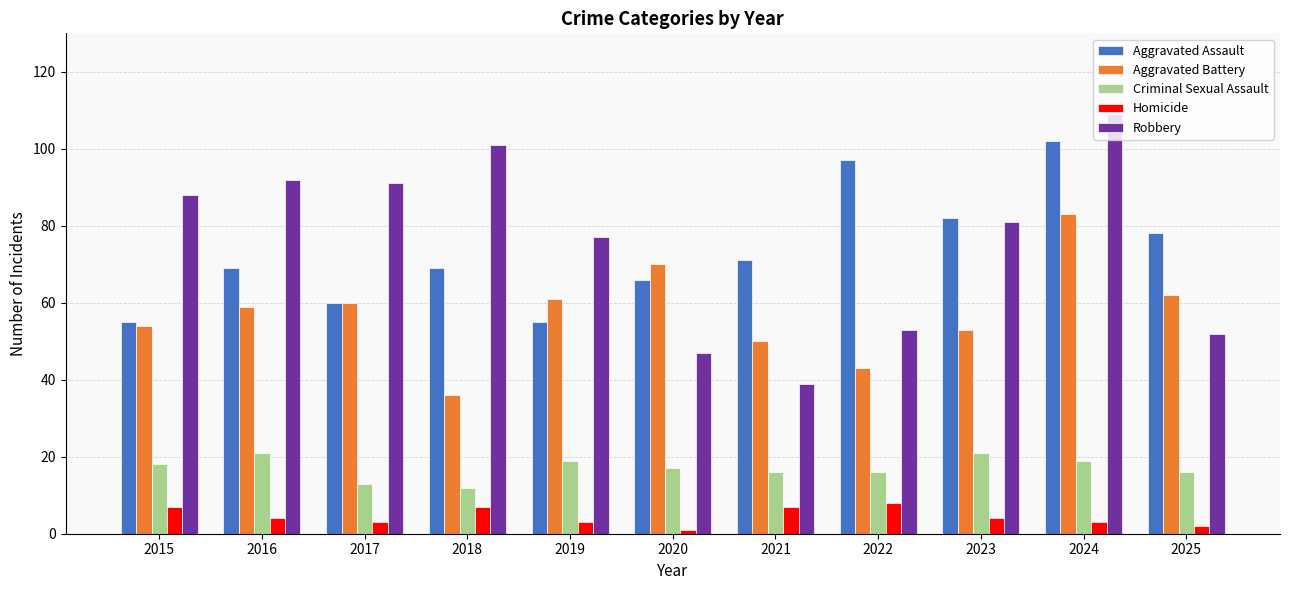

How many values in the Criminal Sexual Assault series are below 17?

5